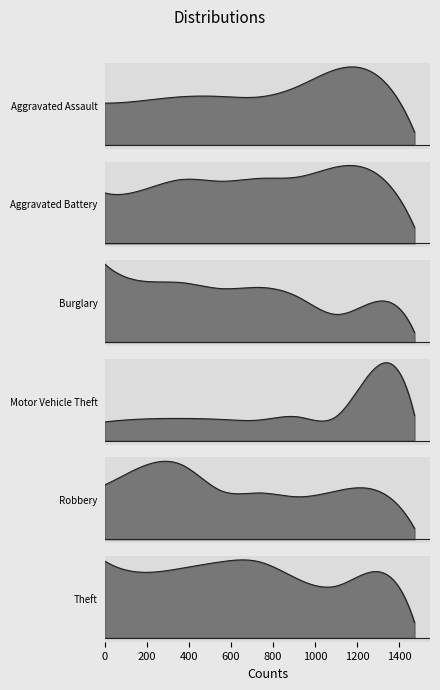

What are all the series names shown in the legend?

Aggravated Assault, Aggravated Battery, Burglary, Motor Vehicle Theft, Robbery, Theft